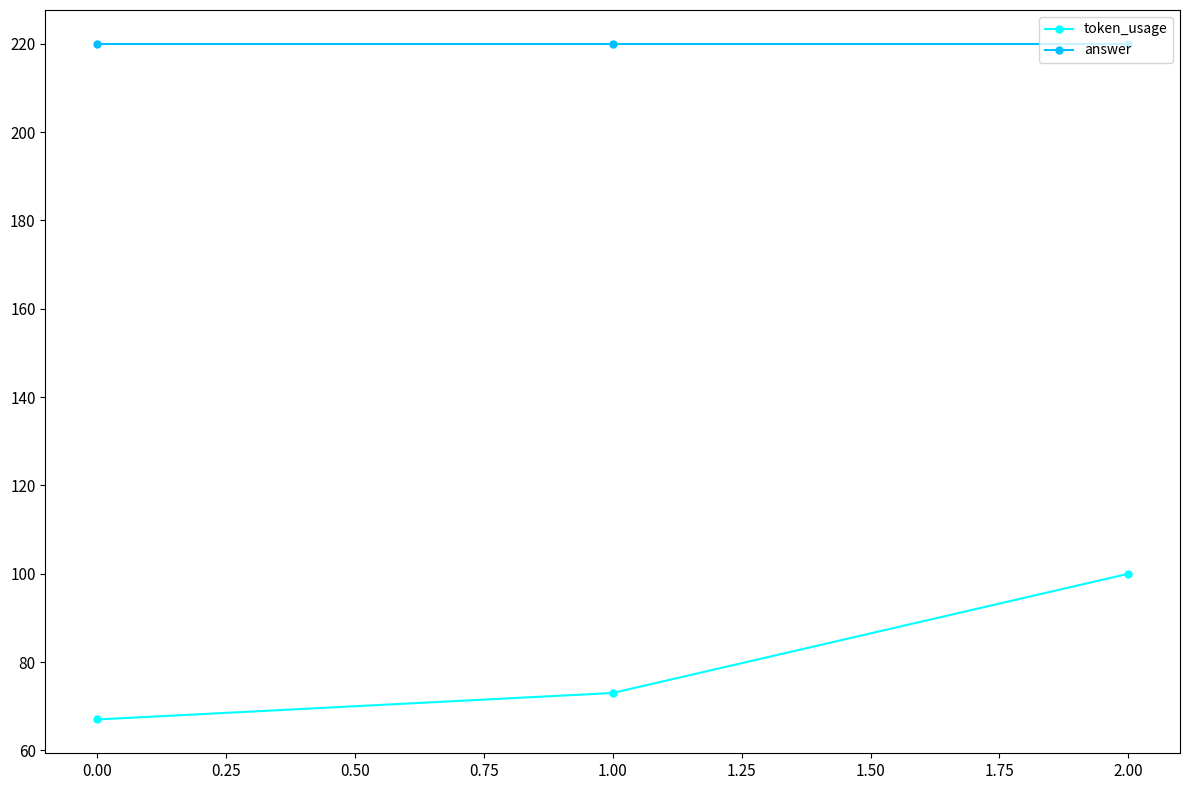

How many lines are shown in the chart?

2